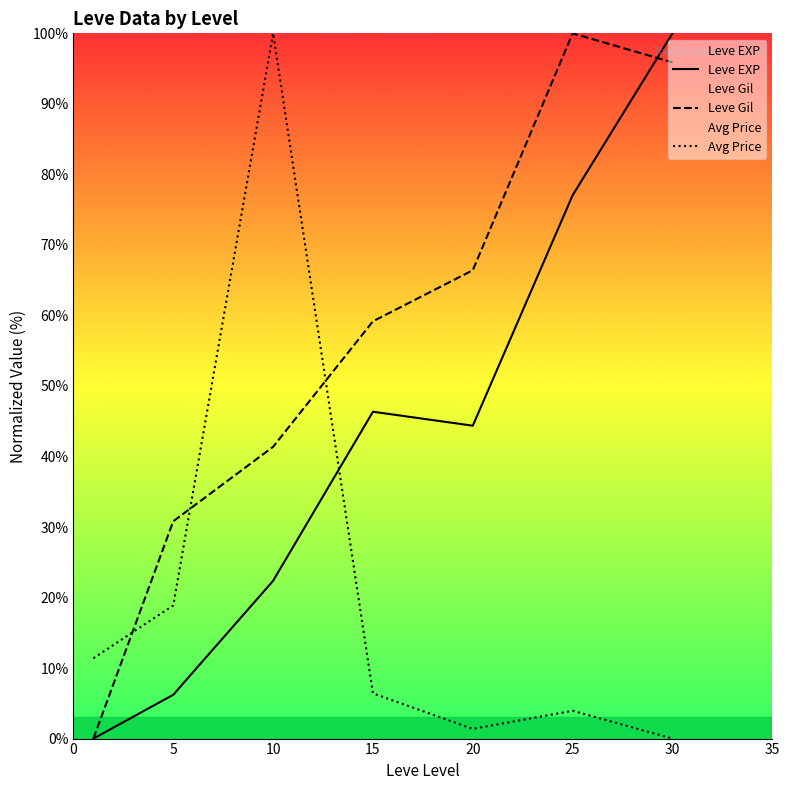

At which category does the chart reach its peak across all series?

30